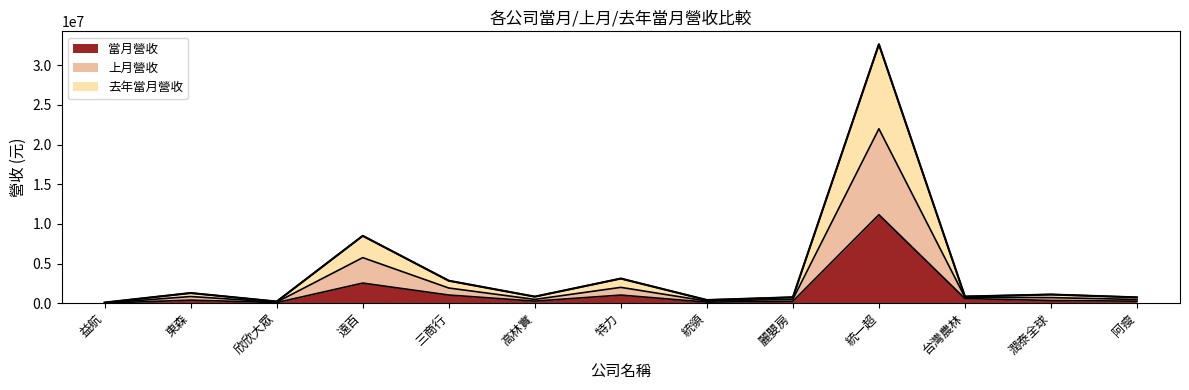

True or false: 當月營收 has more than 1 interior local peaks.

True